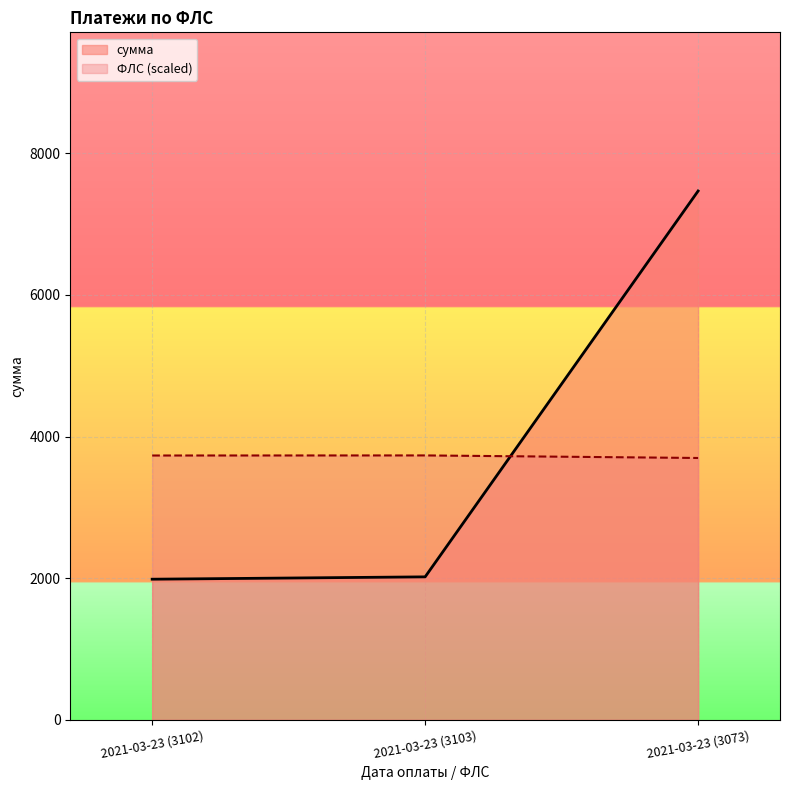

Which series has the largest range (max minus min)?

сумма